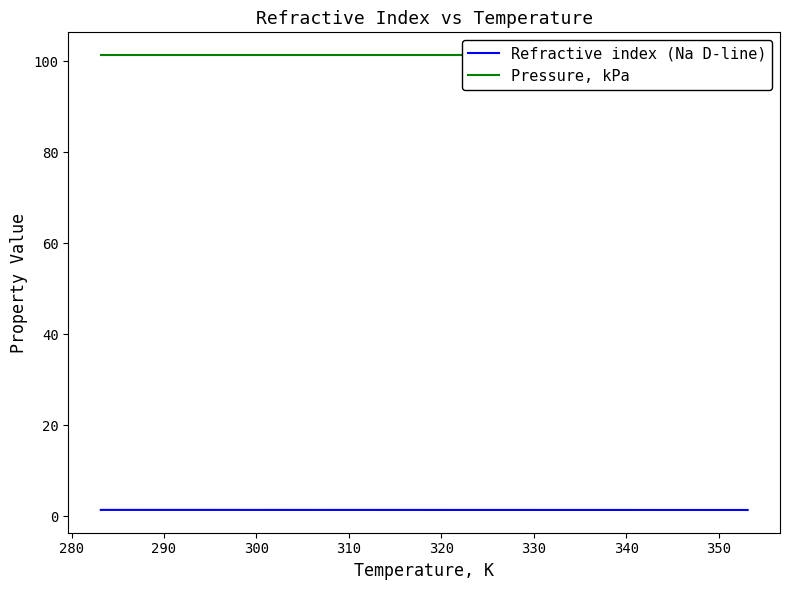

What is the spread (max minus min) of values at 350?

99.9